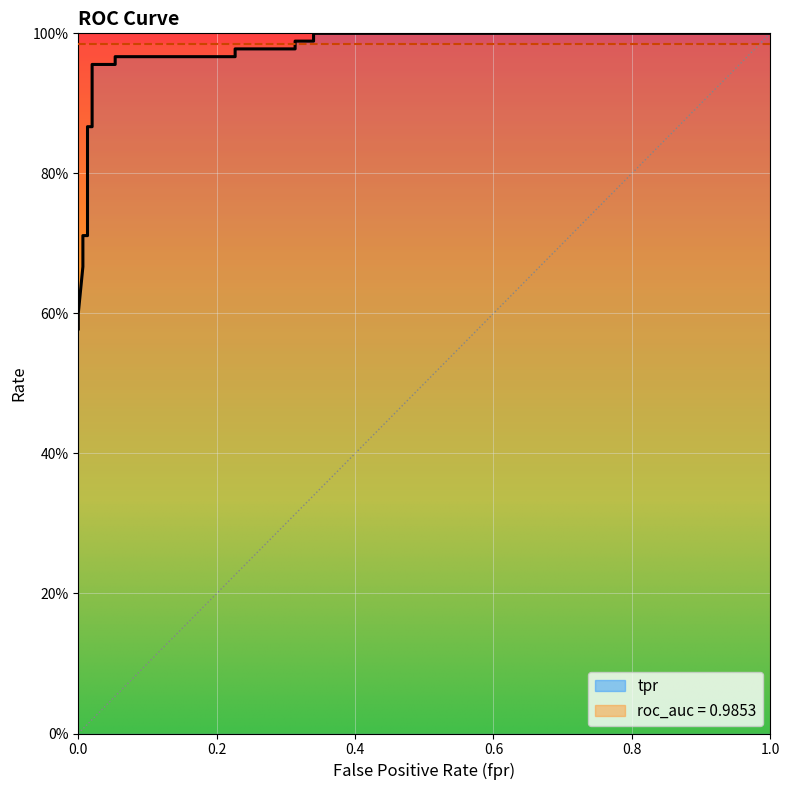

What is the average value?

0.9